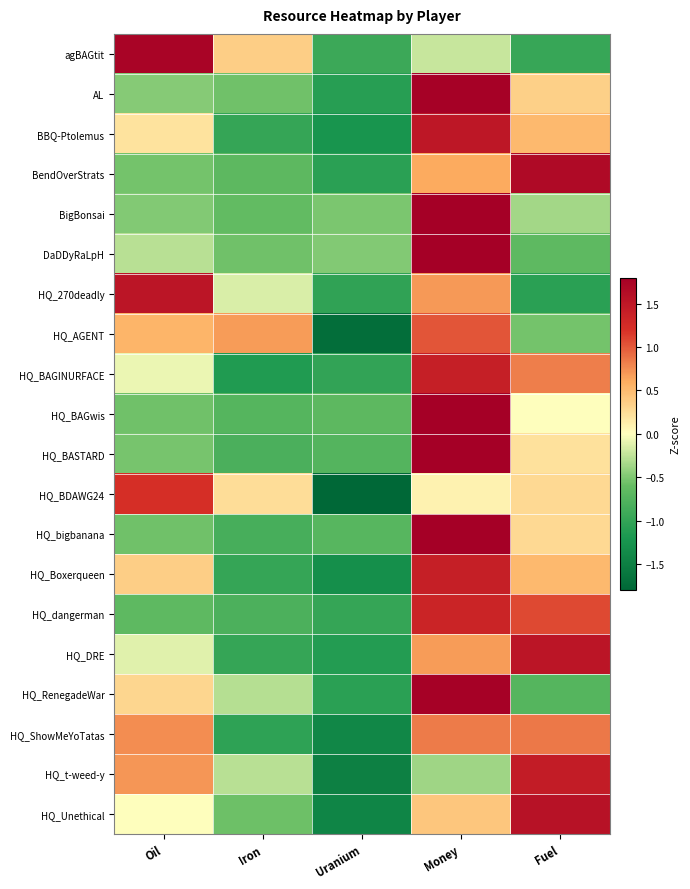

Reading right to left, list all the values displayed in this chart.

agBAGtit: Fuel=-1.0	Money=-0.2	Uranium=-0.9	Iron=0.4	Oil=1.7
AL: Fuel=0.3	Money=1.8	Uranium=-1.1	Iron=-0.5	Oil=-0.5
BBQ-Ptolemus: Fuel=0.5	Money=1.5	Uranium=-1.2	Iron=-1.0	Oil=0.2
BendOverStrats: Fuel=1.7	Money=0.6	Uranium=-1.1	Iron=-0.7	Oil=-0.5
BigBonsai: Fuel=-0.4	Money=2.0	Uranium=-0.5	Iron=-0.6	Oil=-0.5
DaDDyRaLpH: Fuel=-0.7	Money=2.0	Uranium=-0.5	Iron=-0.6	Oil=-0.3
HQ_270deadly: Fuel=-1.1	Money=0.7	Uranium=-1.0	Iron=-0.1	Oil=1.5
HQ_AGENT: Fuel=-0.5	Money=1.0	Uranium=-1.7	Iron=0.7	Oil=0.5
HQ_BAGINURFACE: Fuel=0.8	Money=1.4	Uranium=-1.0	Iron=-1.2	Oil=-0.1
HQ_BAGwis: Fuel=0.0	Money=1.9	Uranium=-0.7	Iron=-0.7	Oil=-0.6
HQ_BASTARD: Fuel=0.2	Money=1.9	Uranium=-0.7	Iron=-0.8	Oil=-0.5
HQ_BDAWG24: Fuel=0.3	Money=0.1	Uranium=-1.8	Iron=0.3	Oil=1.2
HQ_bigbanana: Fuel=0.3	Money=1.8	Uranium=-0.7	Iron=-0.8	Oil=-0.6
HQ_Boxerqueen: Fuel=0.5	Money=1.4	Uranium=-1.3	Iron=-1.0	Oil=0.4
HQ_dangerman: Fuel=1.1	Money=1.3	Uranium=-1.0	Iron=-0.8	Oil=-0.6
HQ_DRE: Fuel=1.5	Money=0.7	Uranium=-1.1	Iron=-1.0	Oil=-0.1
HQ_RenegadeWar: Fuel=-0.7	Money=1.8	Uranium=-1.1	Iron=-0.3	Oil=0.3
HQ_ShowMeYoTatas: Fuel=0.8	Money=0.8	Uranium=-1.4	Iron=-1.0	Oil=0.8
HQ_t-weed-y: Fuel=1.4	Money=-0.4	Uranium=-1.5	Iron=-0.3	Oil=0.7
HQ_Unethical: Fuel=1.6	Money=0.4	Uranium=-1.4	Iron=-0.6	Oil=0.0